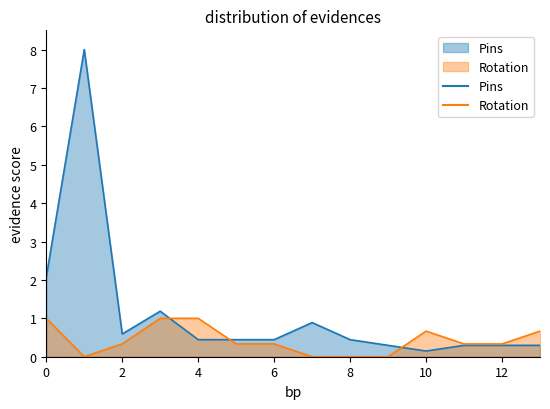

Which series has the largest total across all categories?

Pins